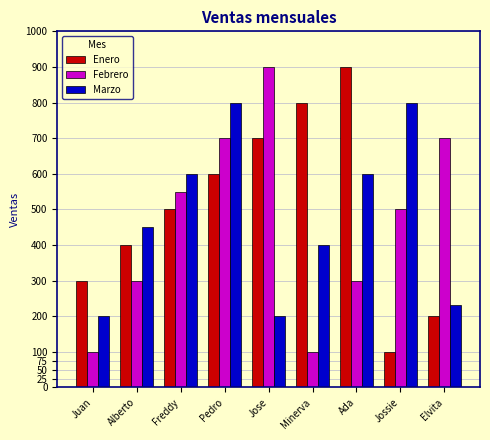

How many values in the Enero series are below 500?

4